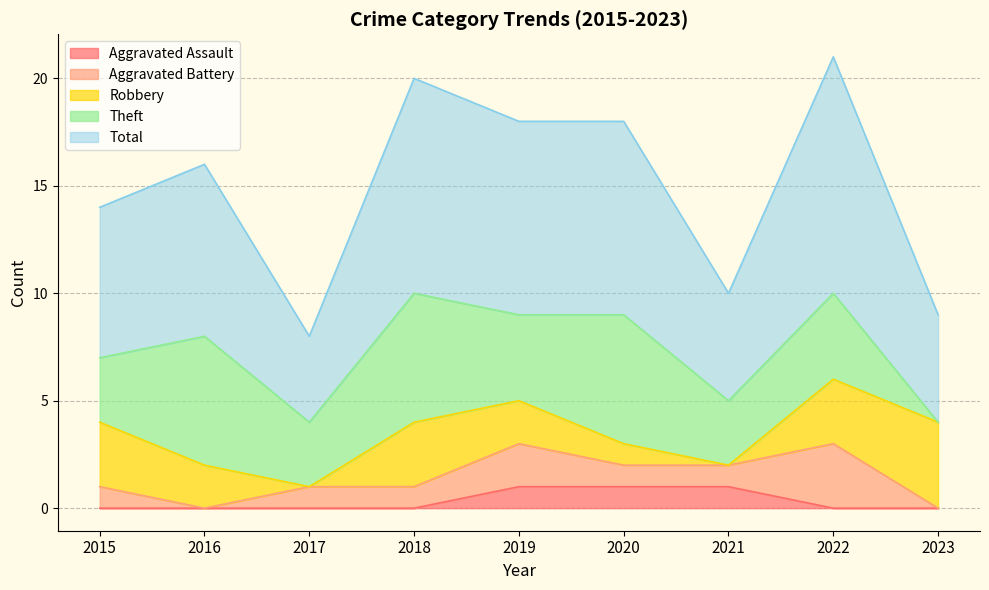

Between 2017 and 2015, which is larger?

2017